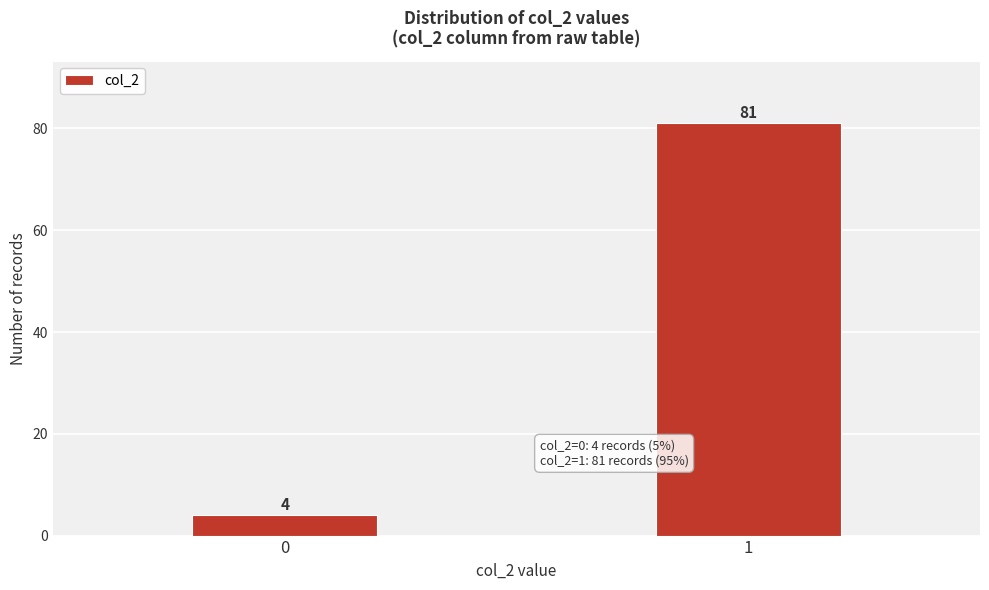

Reading left to right, what are all the values shown in this chart?

0=4	1=81